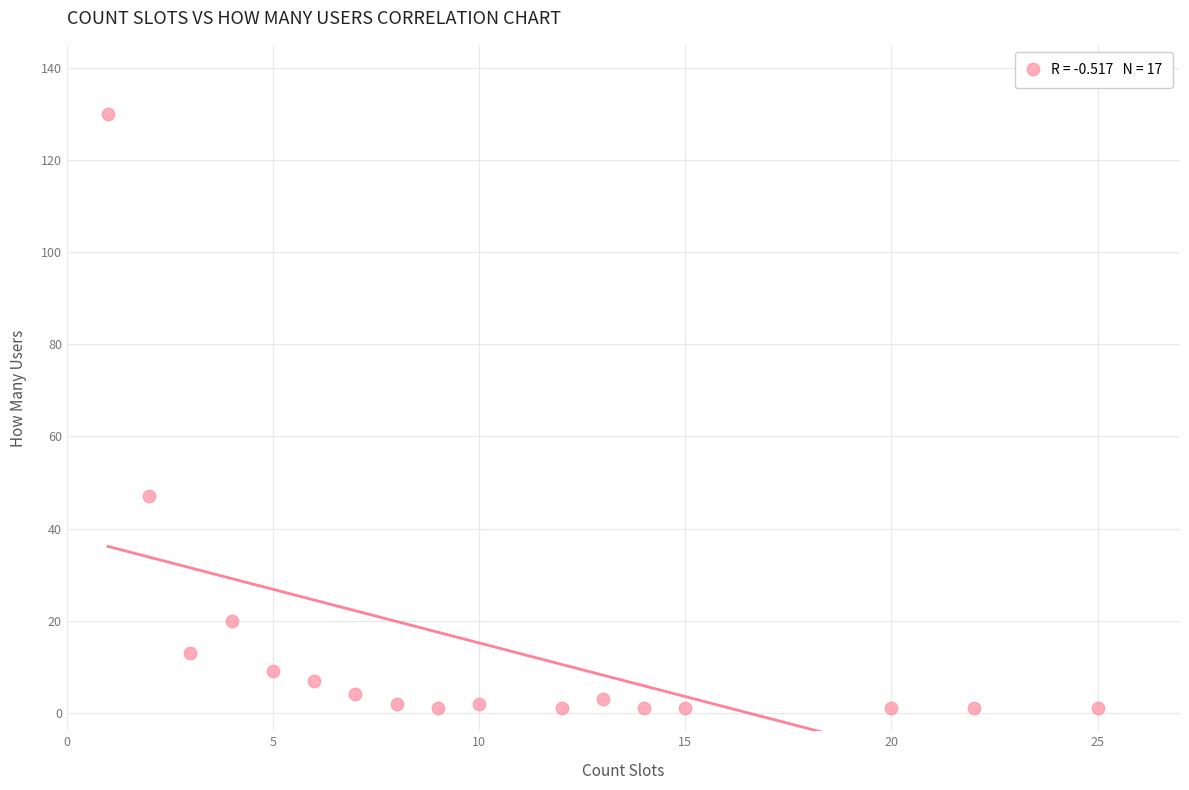

What Y value in the scatter plot is closest to 65?

47